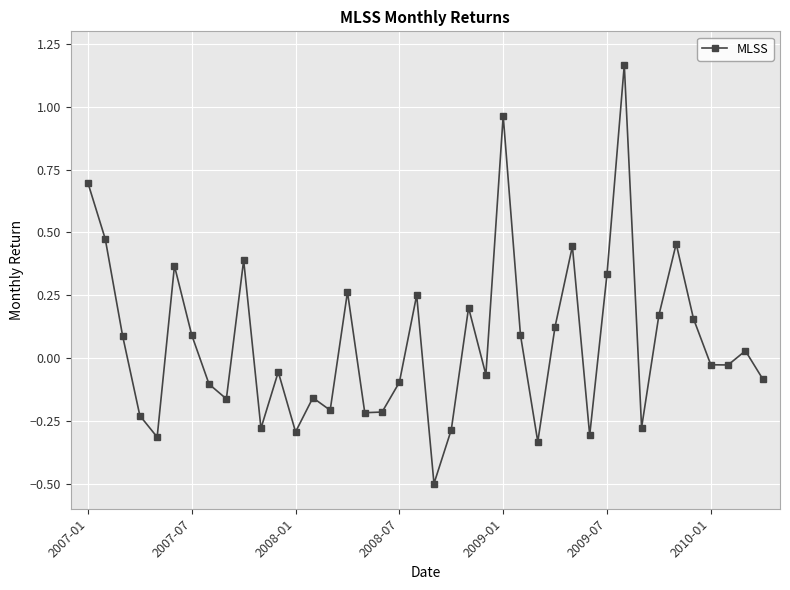

What is the smallest value displayed?

-0.5